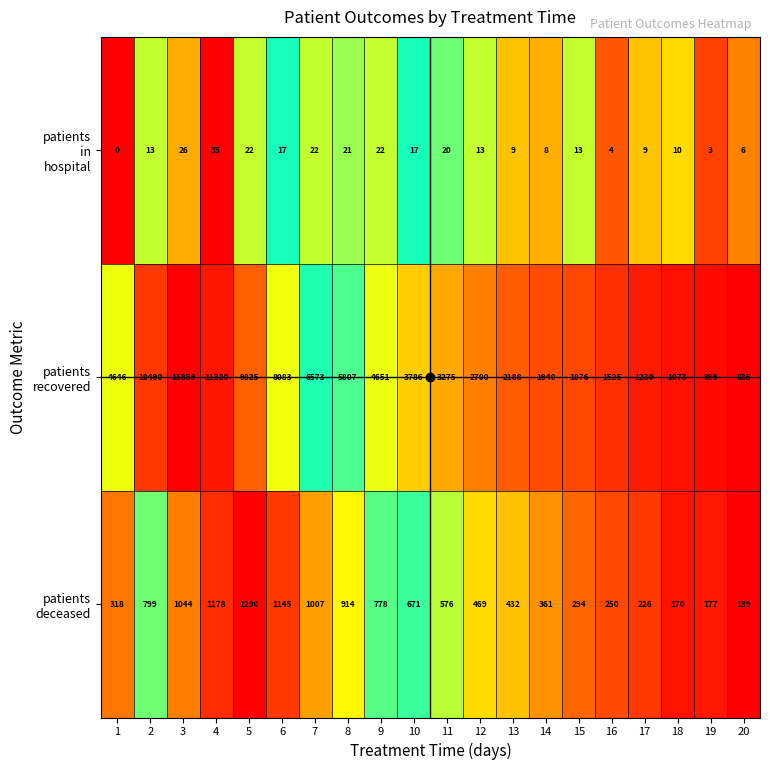

What is the greatest value displayed?

11859